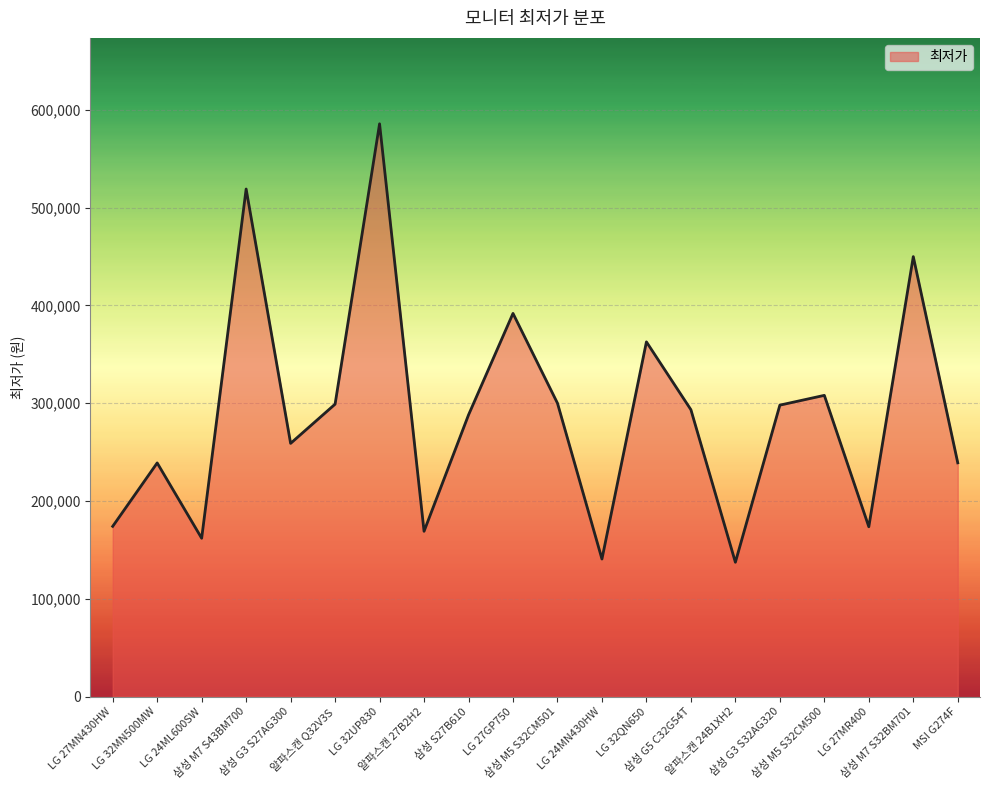

At which label is the value closest to 361505?

LG 32QN650